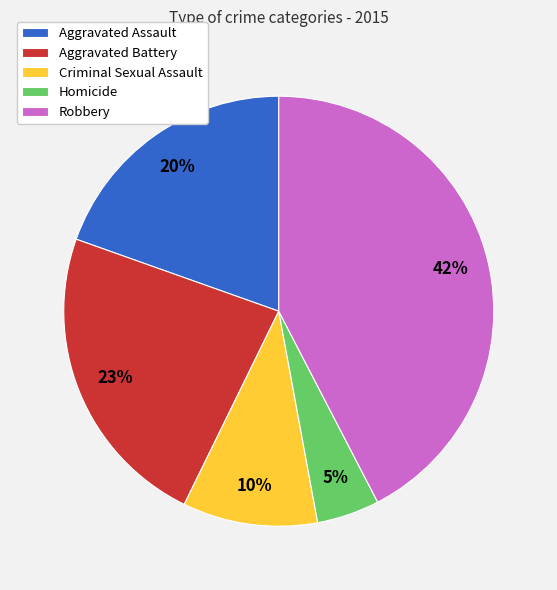

Combined, do Homicide and Aggravated Assault account for over 50%?

No